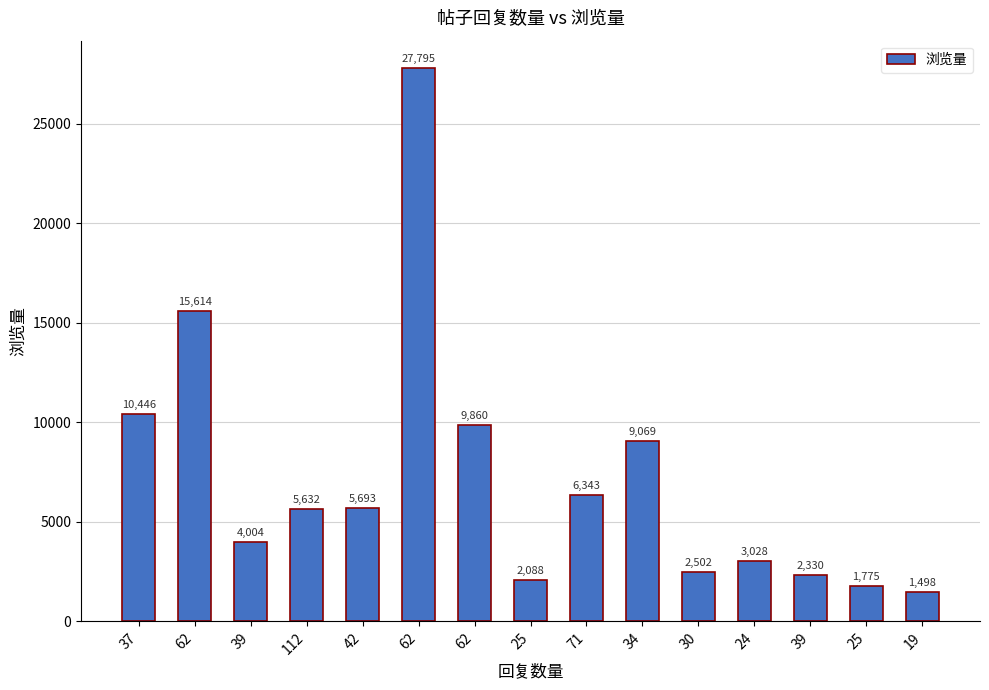

Rank the categories by value from highest to lowest.

62, 62, 37, 62, 34, 71, 42, 112, 39, 24, 30, 39, 25, 25, 19